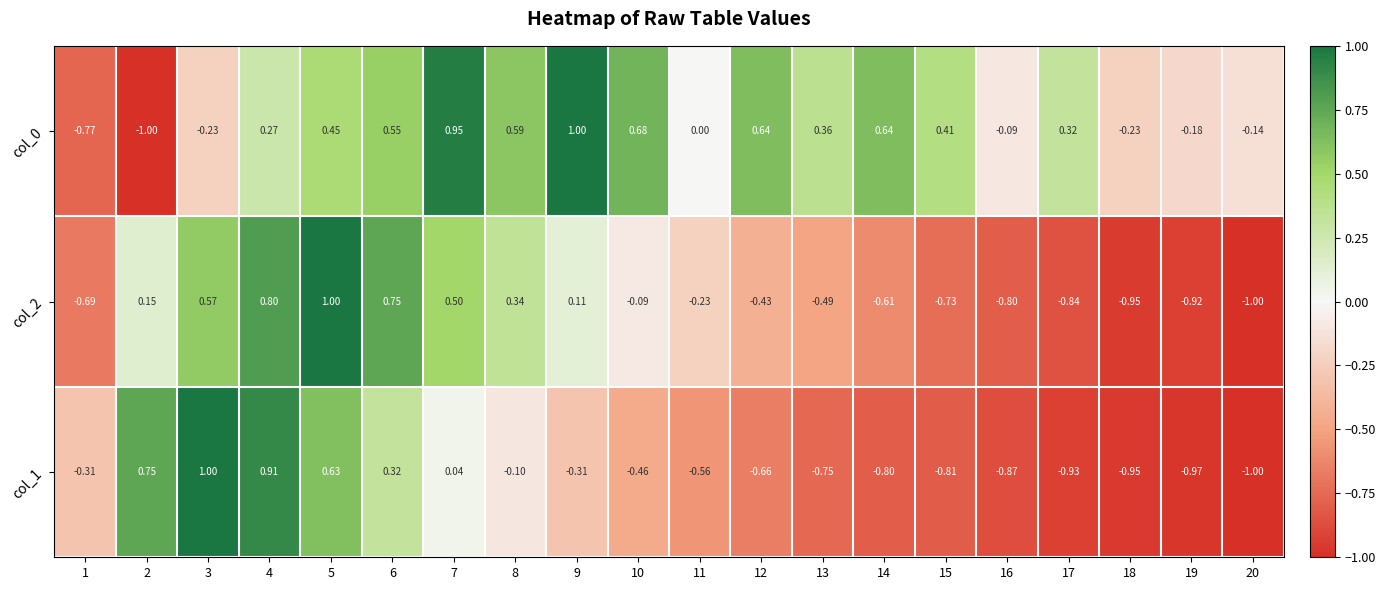

How many values in the col_2 series exceed 0?

8